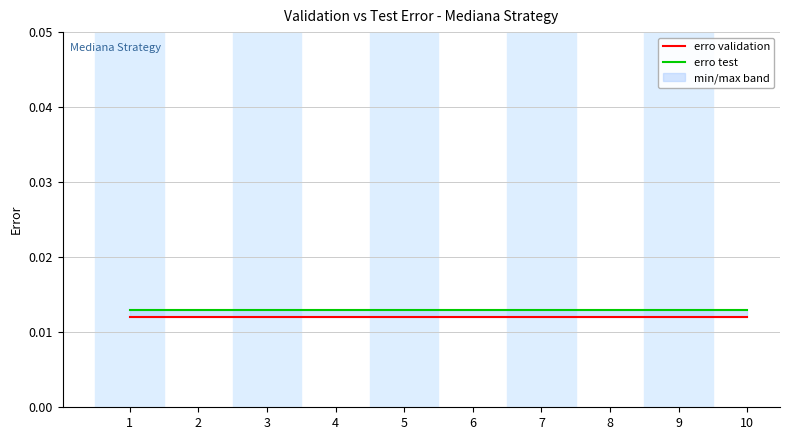

At how many categories does at least one series exceed 0?

10